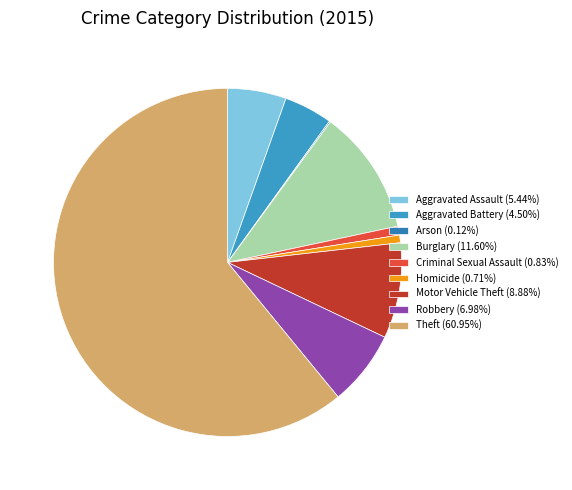

What is the change in value from Aggravated Battery to Homicide?

-32